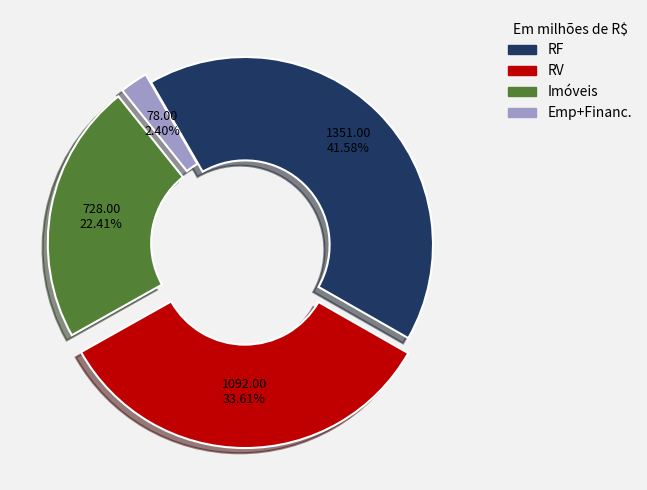

Does any single category account for the majority?

No